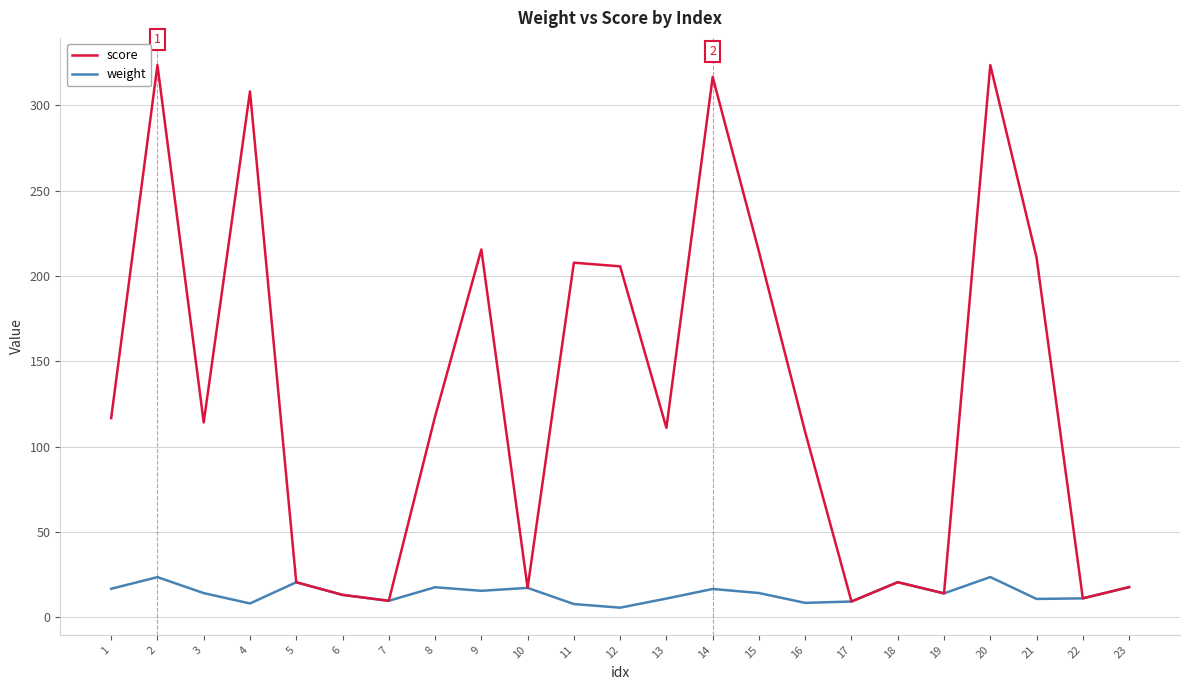

Rank the series at 15 from highest to lowest value.

score, weight